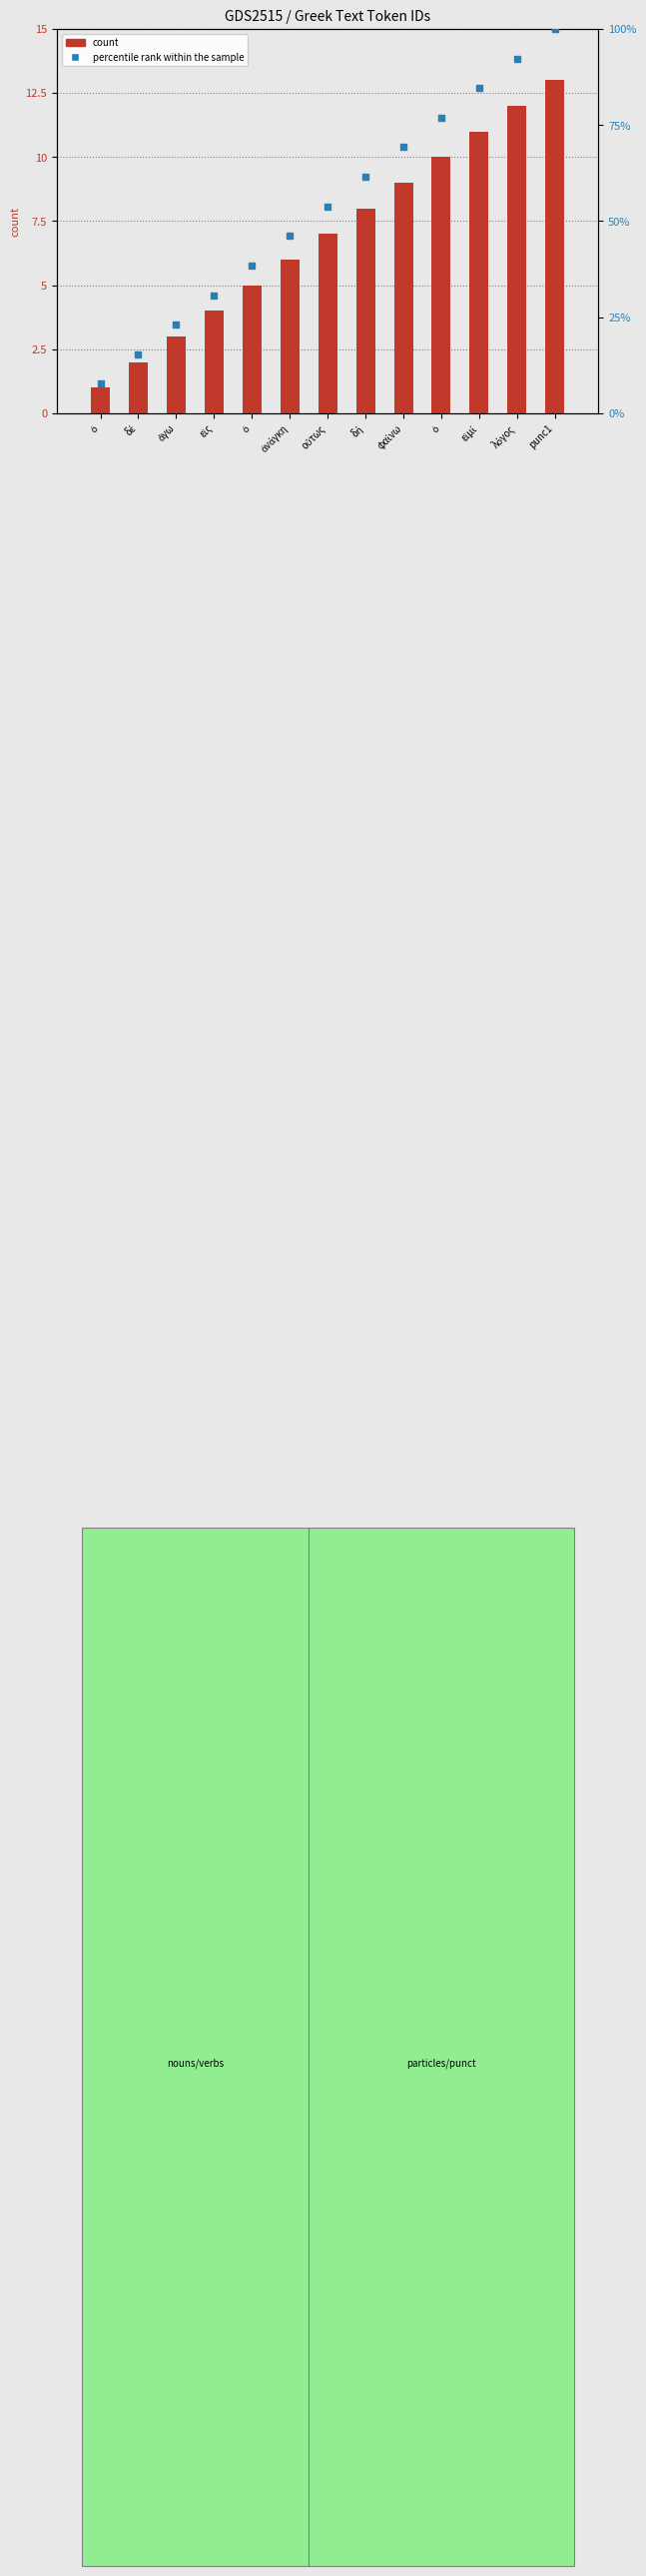

What are all the series names shown in the legend?

count, percentile rank within the sample